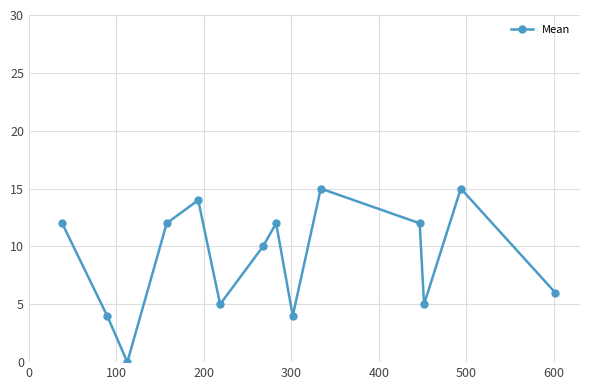

How many lines are shown in the chart?

1